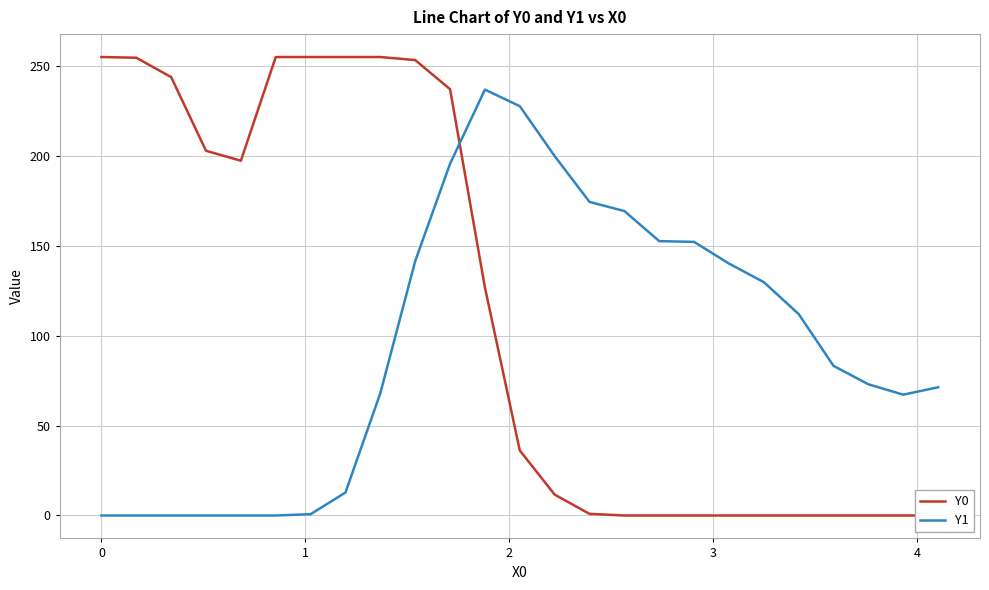

Is the value of Y1 at 18 greater than the value of Y0 at 10?

No